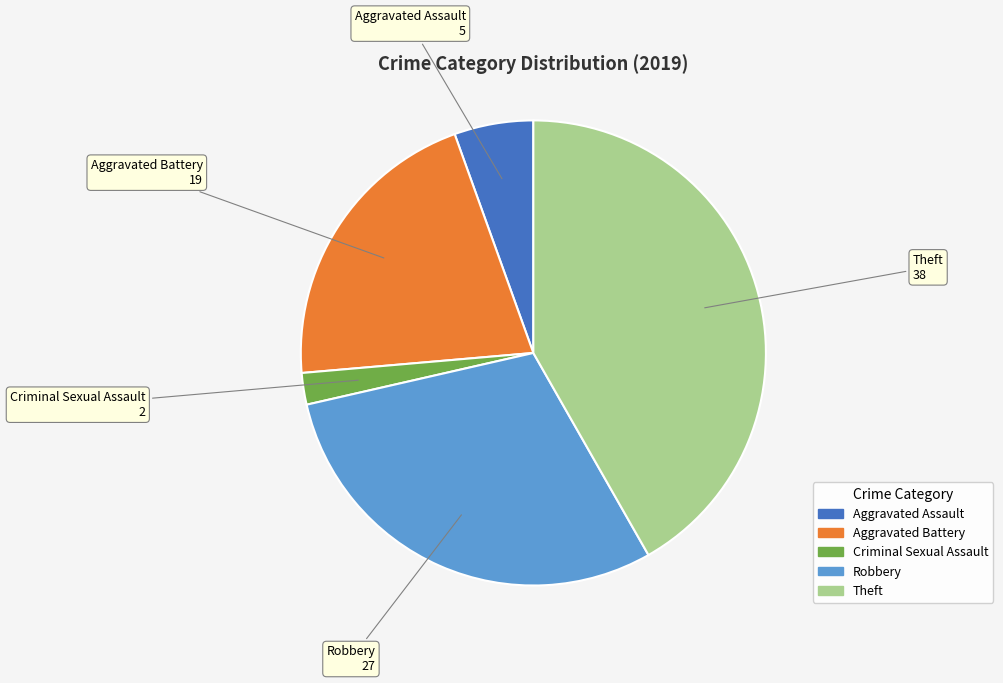

Combined, do Aggravated Assault and Robbery account for over 50%?

No